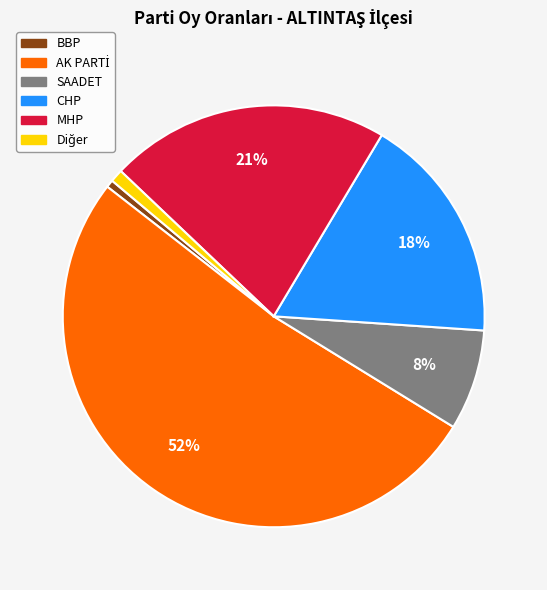

How many segments does this pie chart have?

6